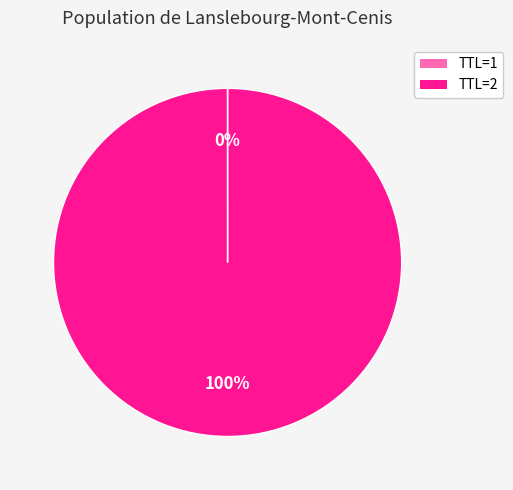

Is there a majority slice in this chart?

Yes